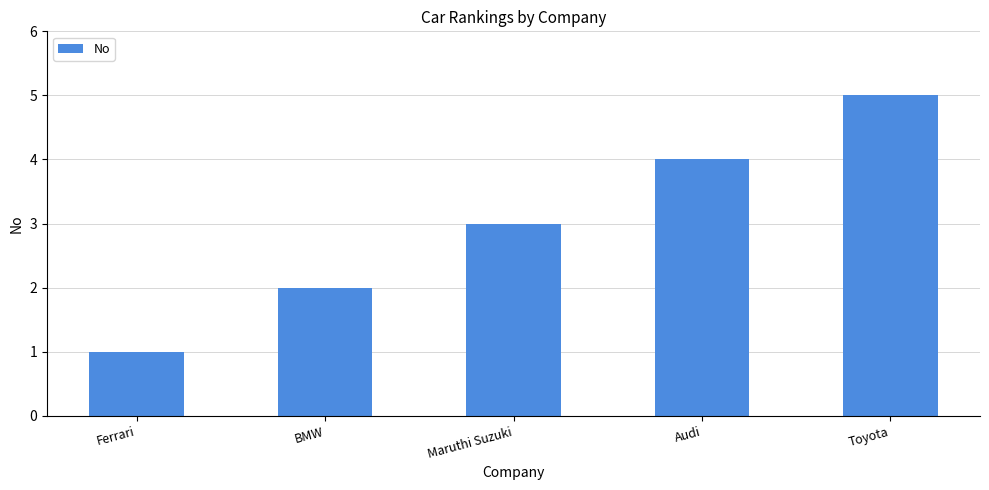

Rank the categories by value from highest to lowest.

Toyota, Audi, Maruthi Suzuki, BMW, Ferrari